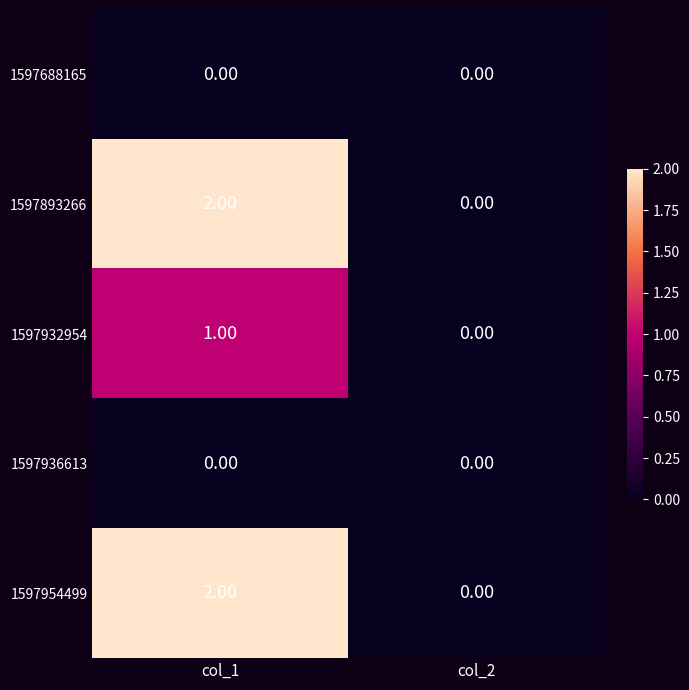

Count the number of data series in this chart.

5